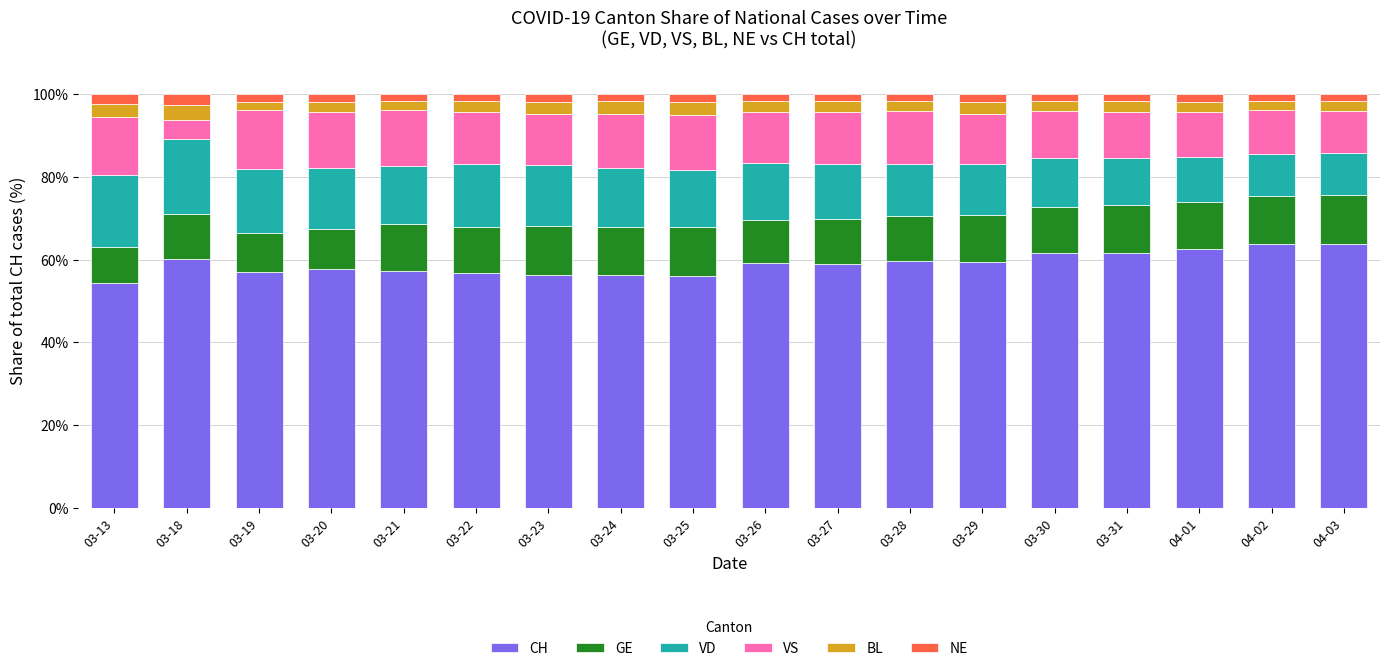

What are all the series names shown in the legend?

CH, GE, VD, VS, BL, NE